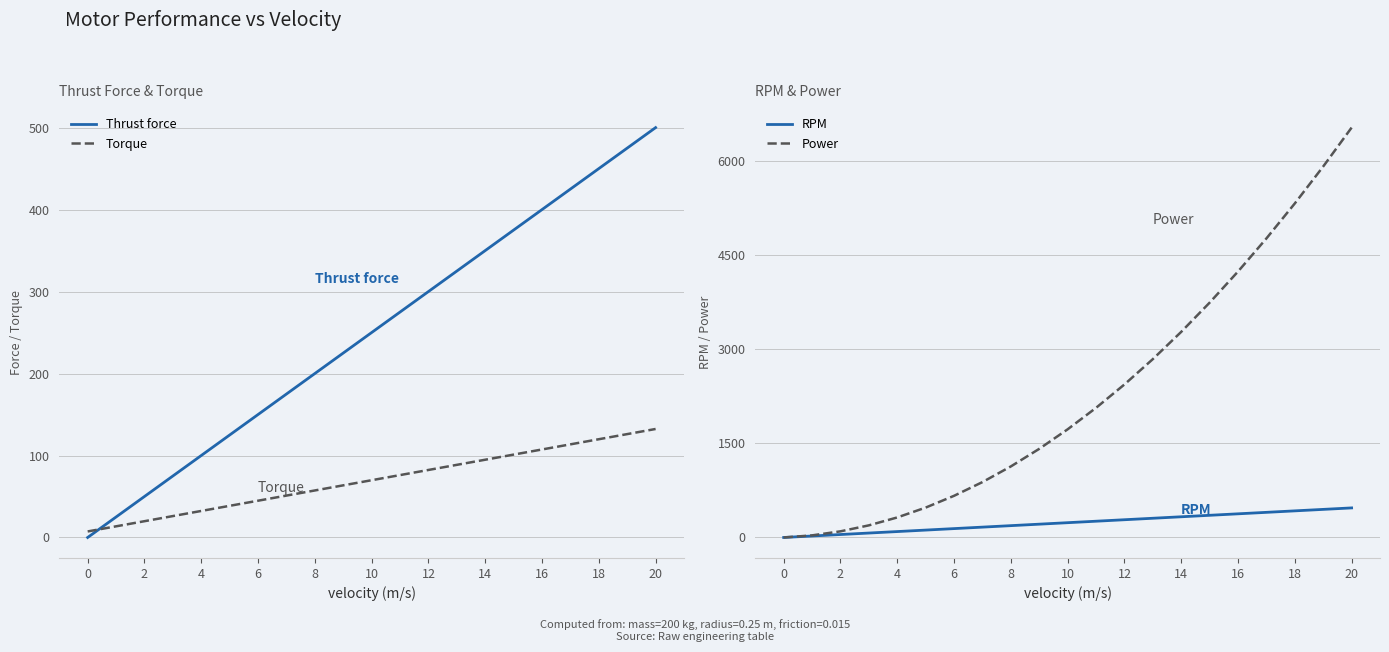

Which series has the largest range (max minus min)?

Power